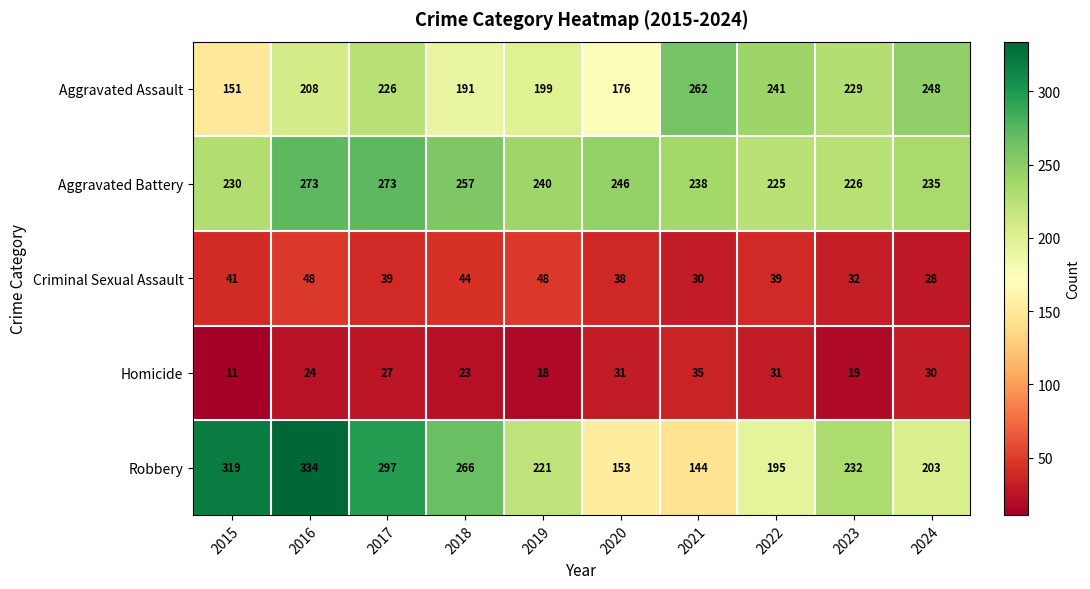

Rank the series at 2021 from highest to lowest value.

Aggravated Assault, Aggravated Battery, Robbery, Homicide, Criminal Sexual Assault